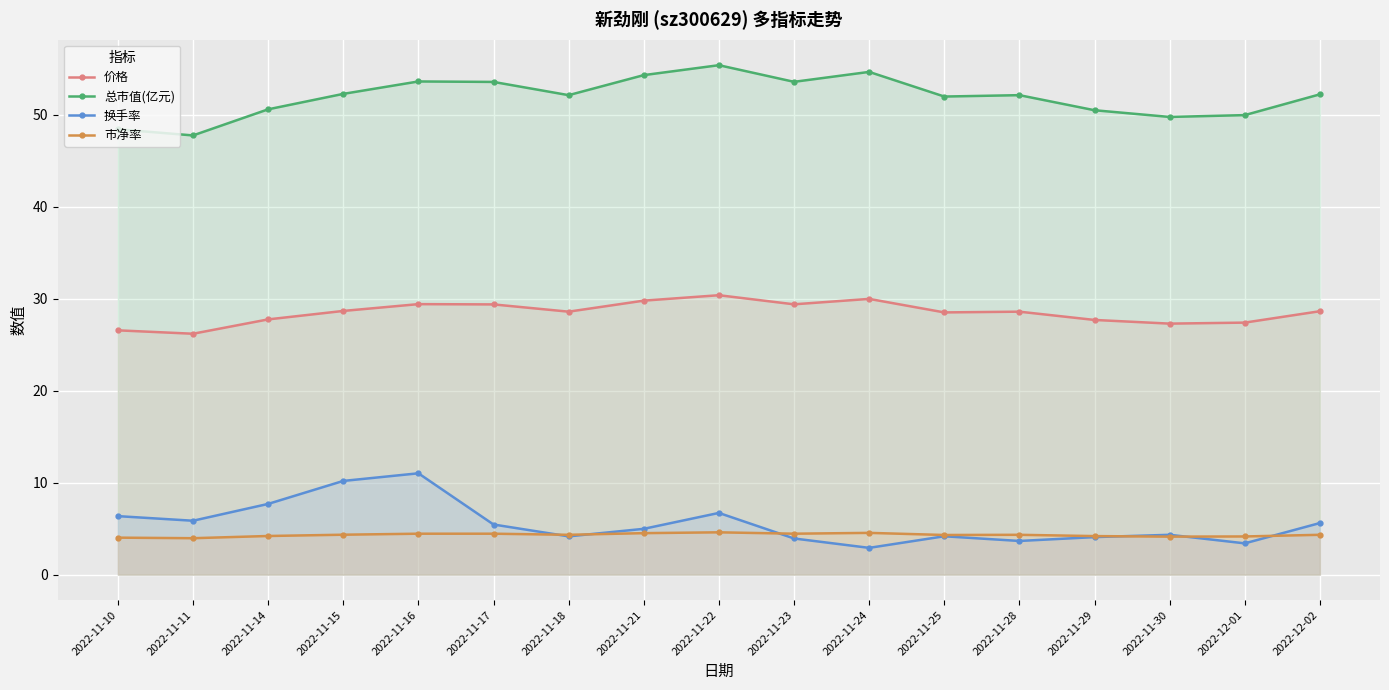

What position from the right is 2022-11-22?

9